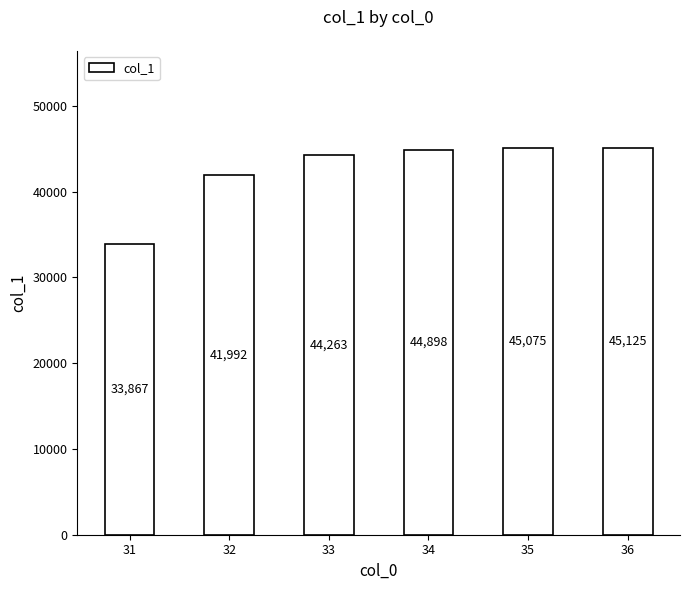

What is the ratio of the value at 36 to the value at 33?

1.0